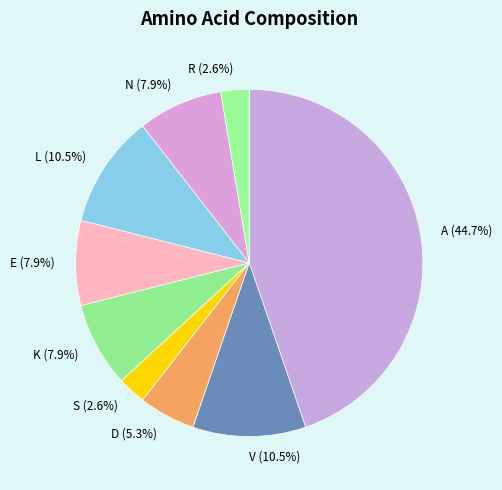

Count the number of slices in the pie.

9